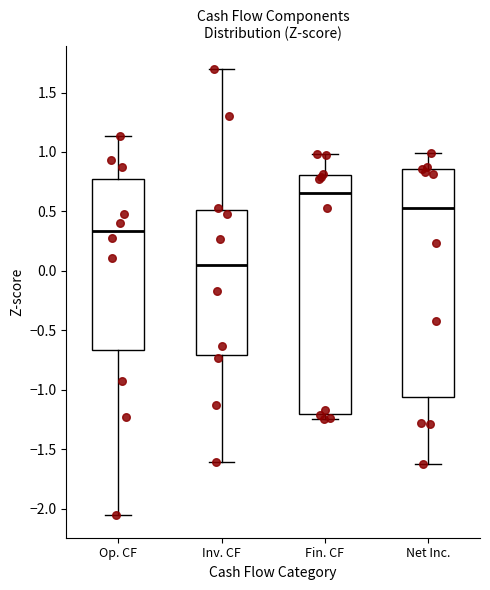

Reading left to right, read every box against the y-axis: the position of its median line, the range the box covers, and the ends of its whiskers. The values are not printed on the chart, so give them approximately, as read against the axis.

Op. CF: median 0.35, box -0.65 to 0.80, whiskers -2.05 to 1.15
Inv. CF: median 0.05, box -0.70 to 0.50, whiskers -1.60 to 1.70
Fin. CF: median 0.65, box -1.20 to 0.80, whiskers -1.25 to 1.00
Net Inc.: median 0.55, box -1.05 to 0.85, whiskers -1.60 to 1.00